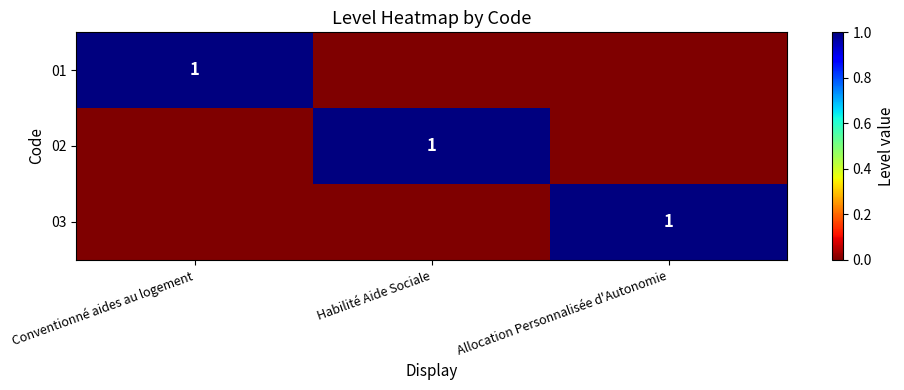

True or false: 01 has a value of 1 at Conventionné aides au logement.

True